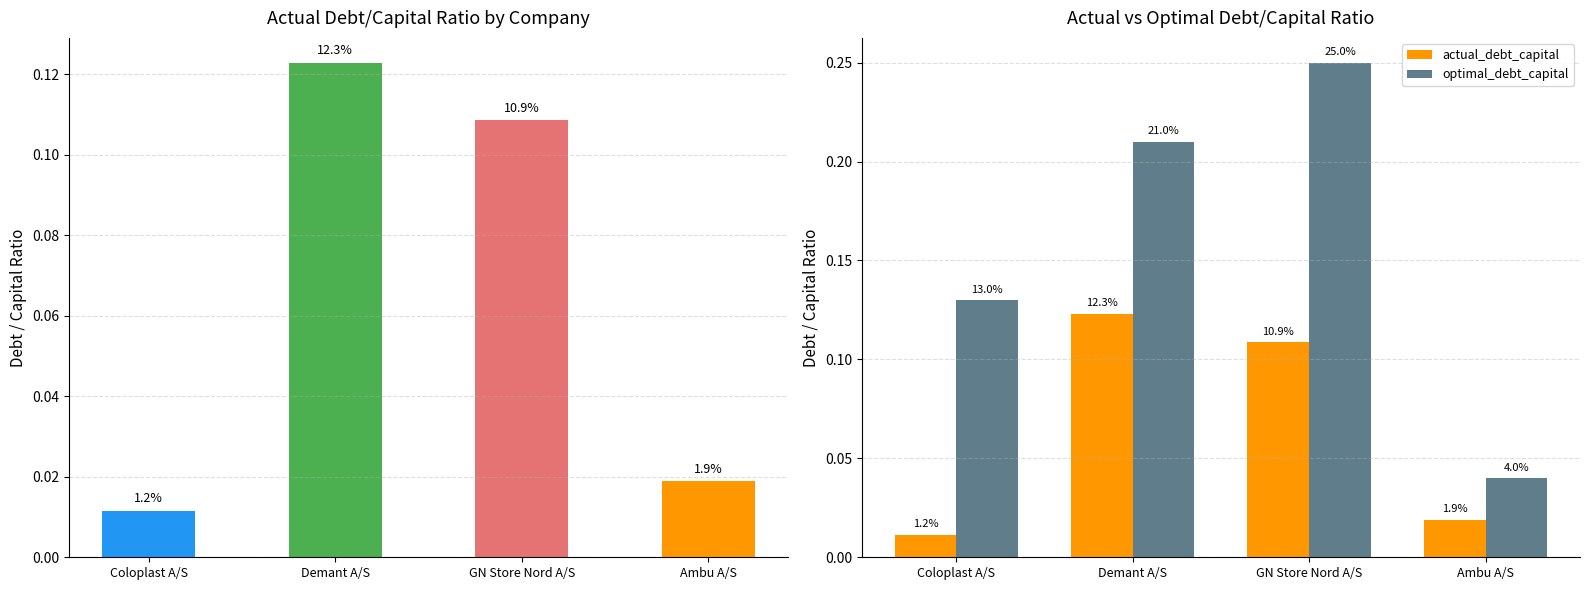

Rank the categories by optimal_debt_capital value from highest to lowest.

GN Store Nord A/S, Demant A/S, Coloplast A/S, Ambu A/S